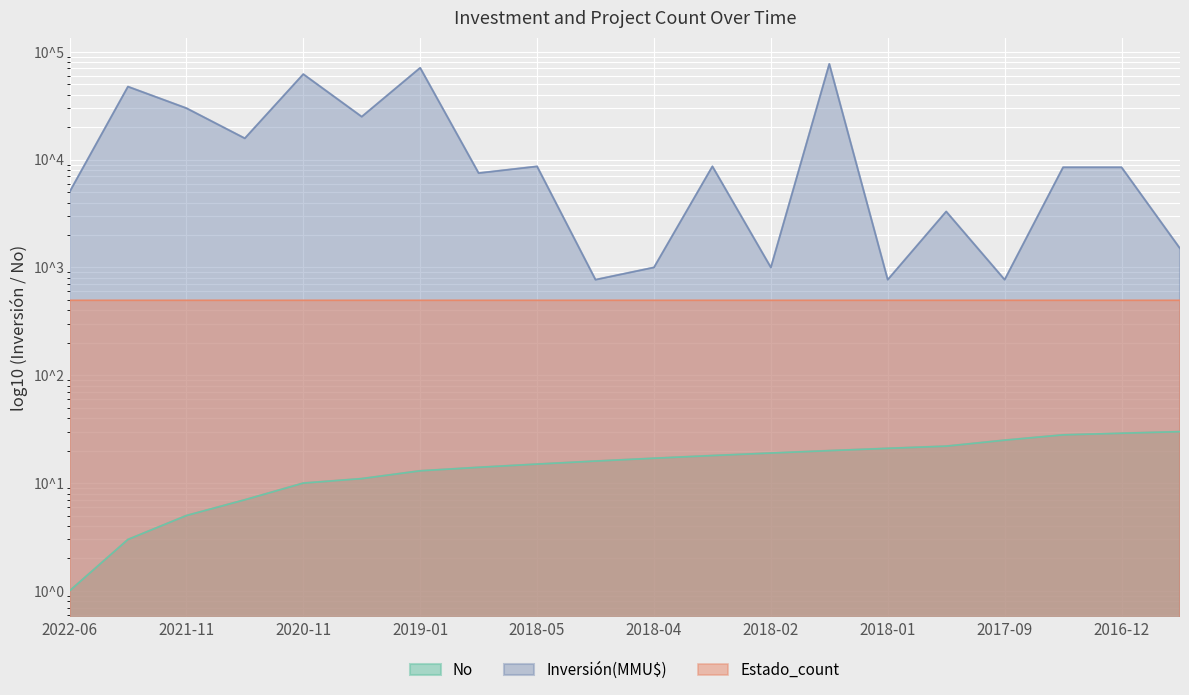

Between 2017-09 and 2015-12, which is larger?

2015-12